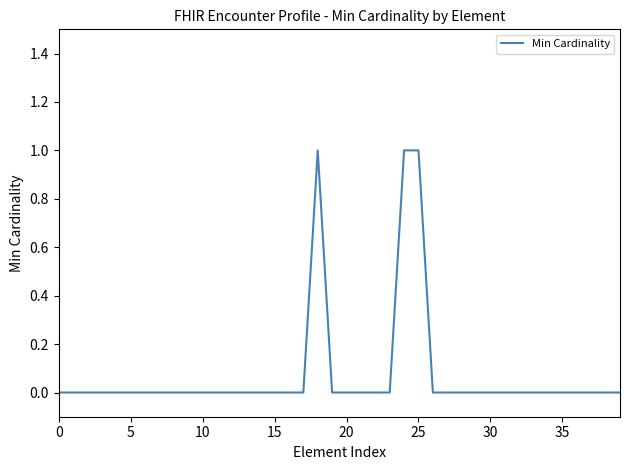

What is the sum of all values?

3